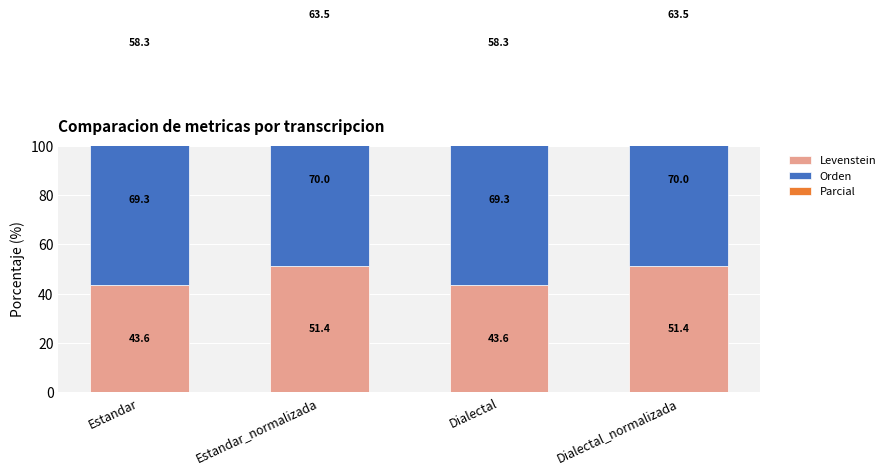

List the series in order of their overall mean, highest first.

Orden, Parcial, Levenstein